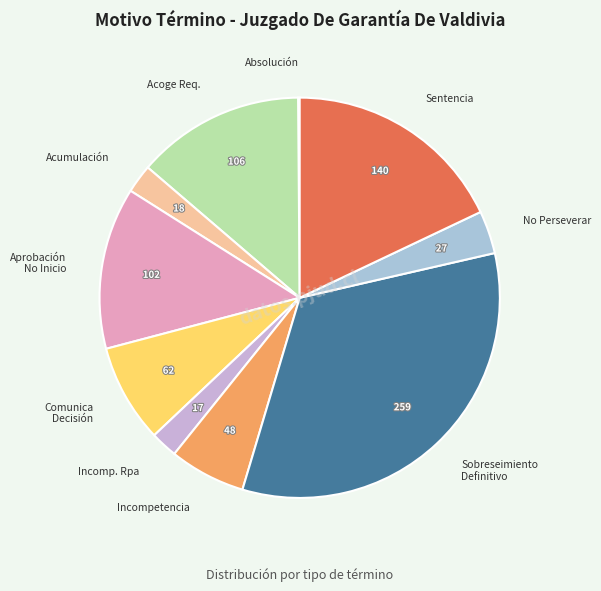

How many slices are in this pie chart?

10